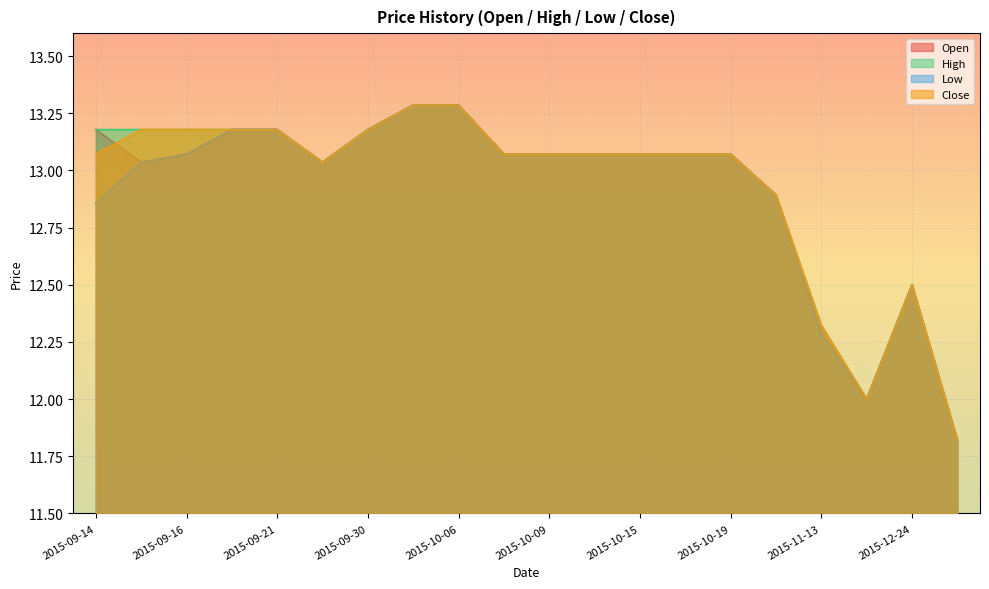

Rank the series by their average value, from lowest to highest.

Low, Open, Close, High